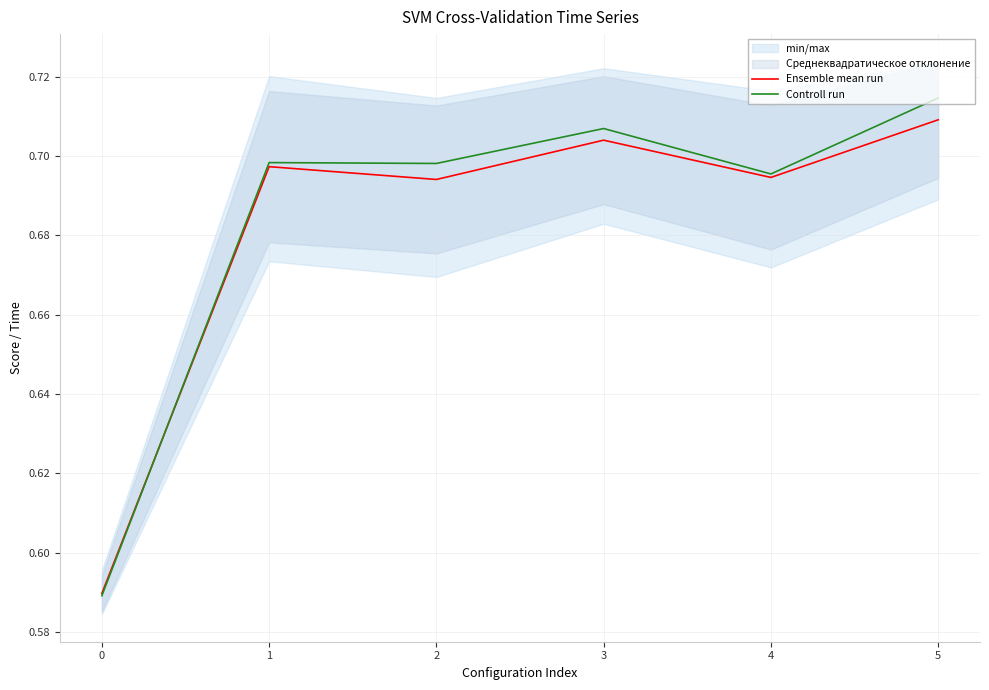

True or false: Controll run and Ensemble mean run intersect in this chart.

True